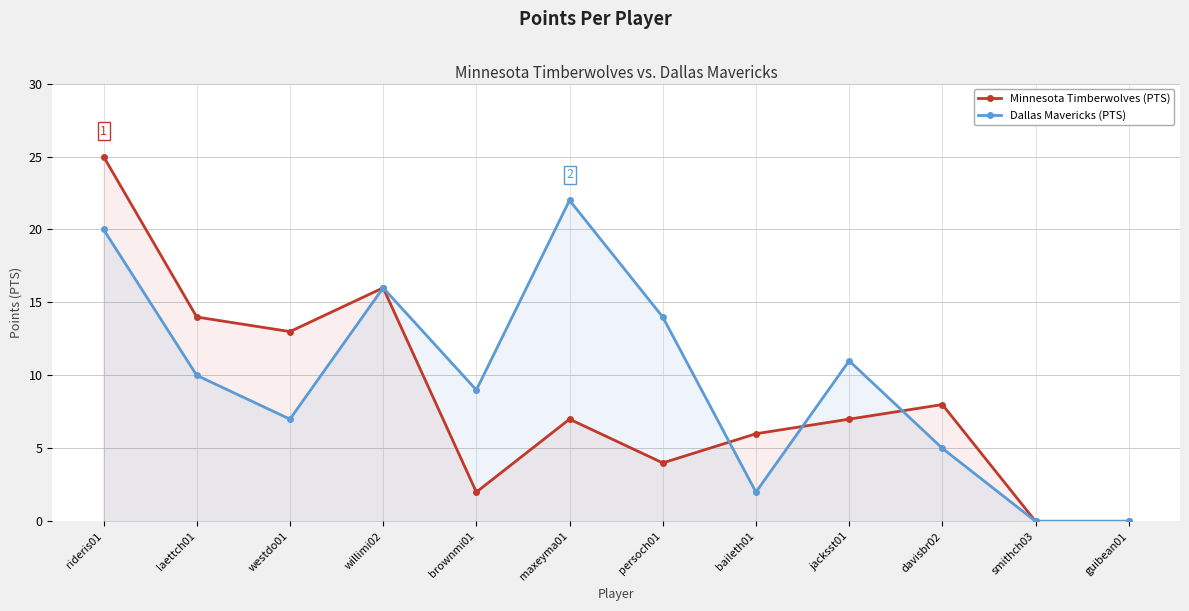

How many values in the Dallas Mavericks (PTS) series exceed 10?

5